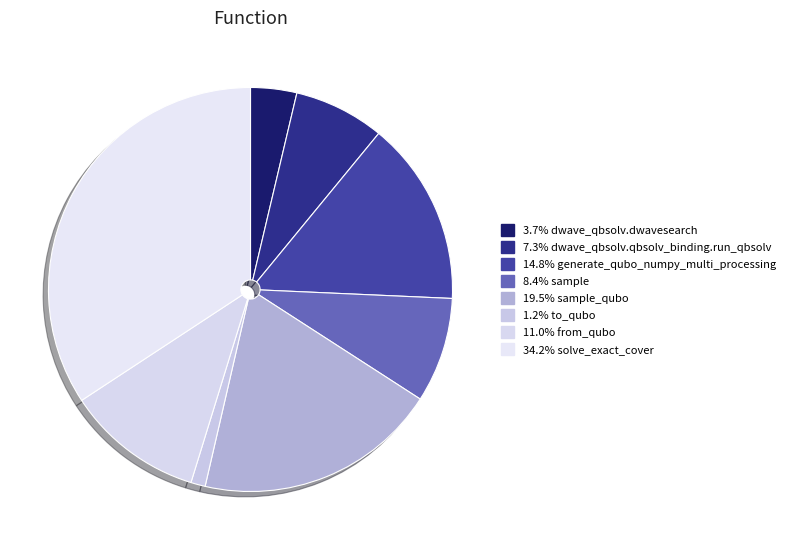

Count the number of slices in the pie.

8